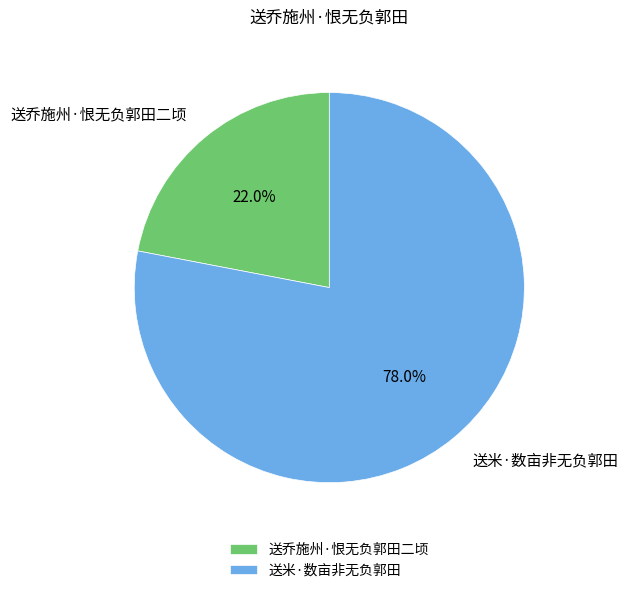

Which slice is the largest?

送米·数亩非无负郭田